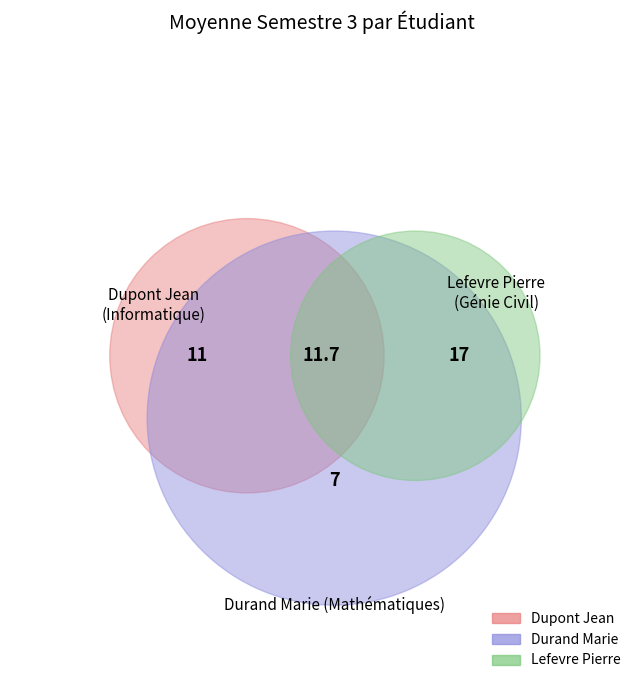

Which has a higher value, Dupont Jean or Durand Marie?

Dupont Jean